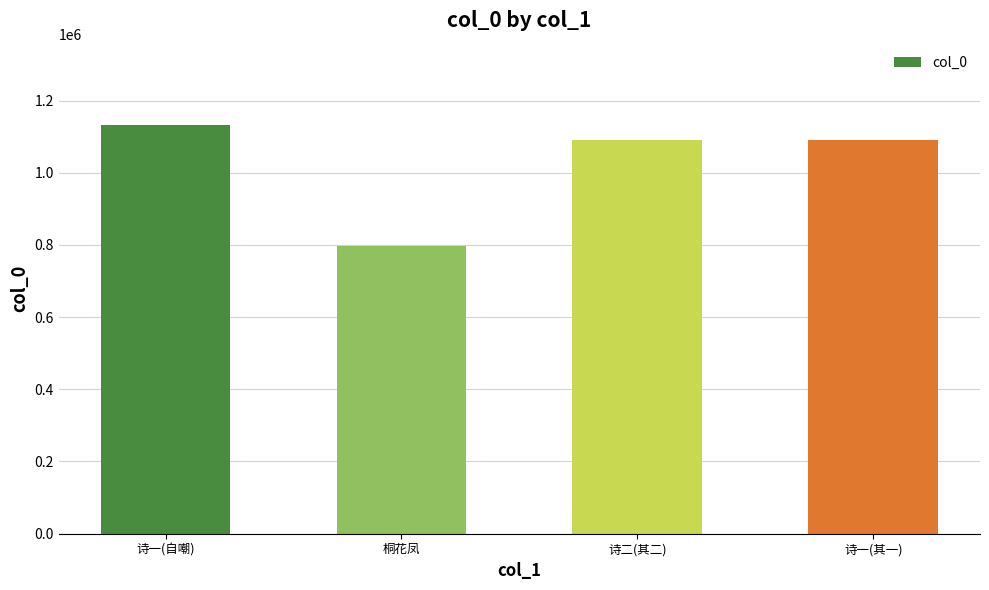

What is the sum of all values?

4109230